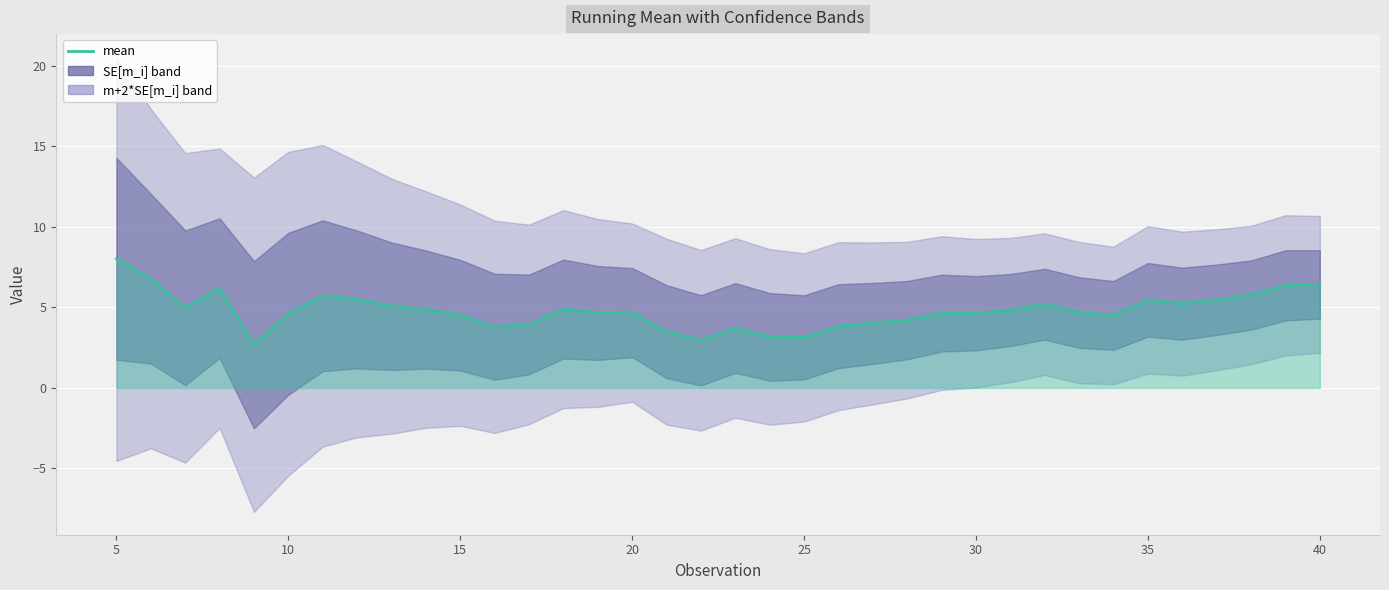

What is the difference between the maximum and minimum values?

5.3